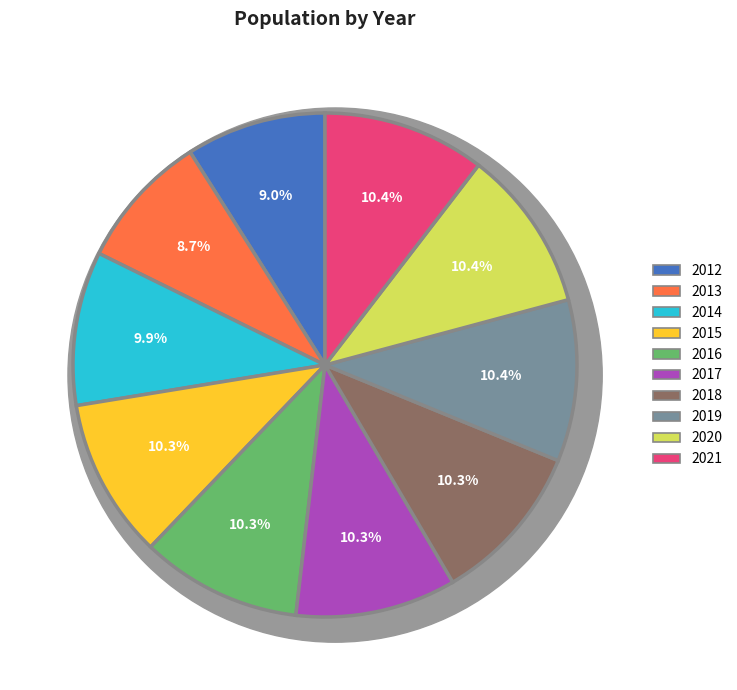

To the nearest percent, what portion does 2015 represent?

10%